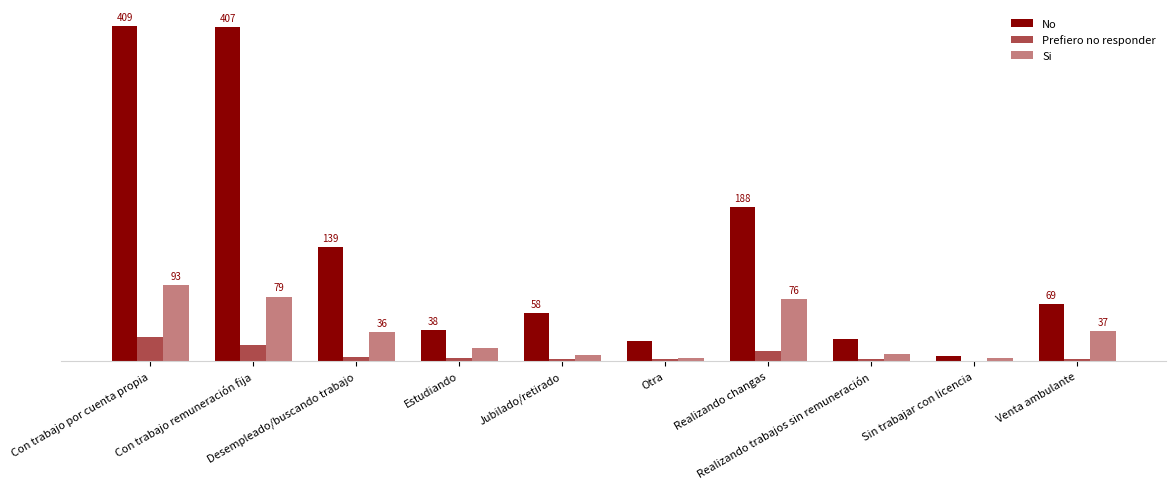

What is the value of the No bar at the 9th from the left?

6.0